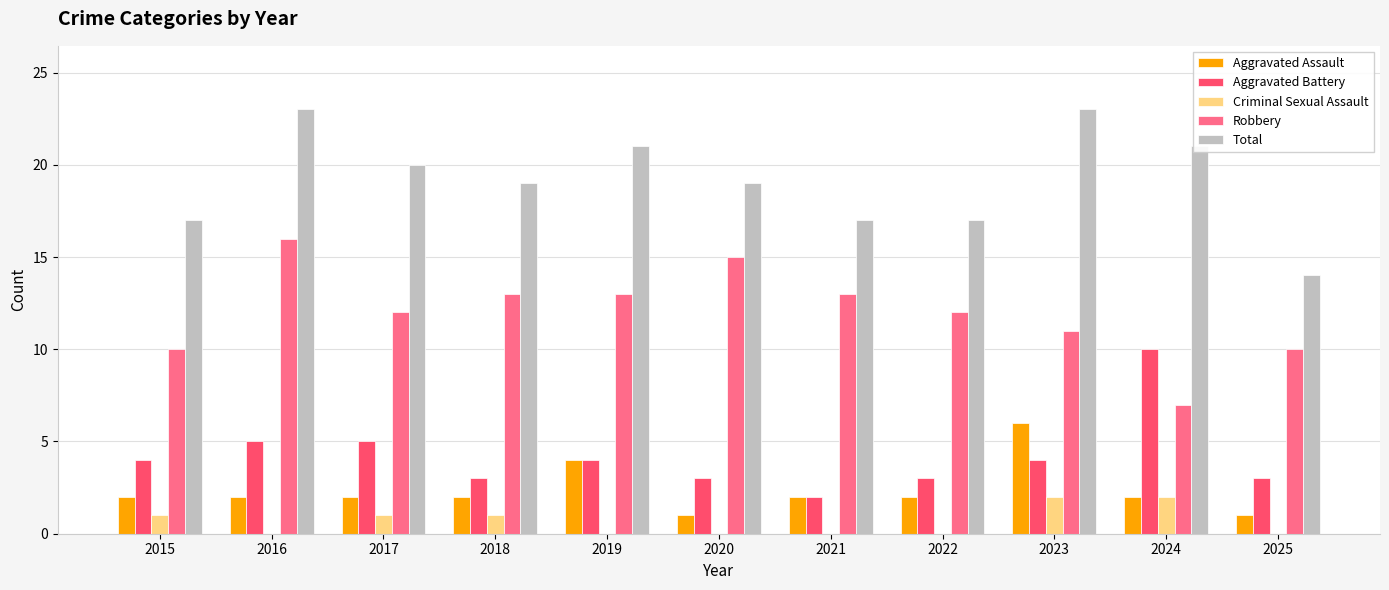

What is the average value of the Aggravated Assault series?

2